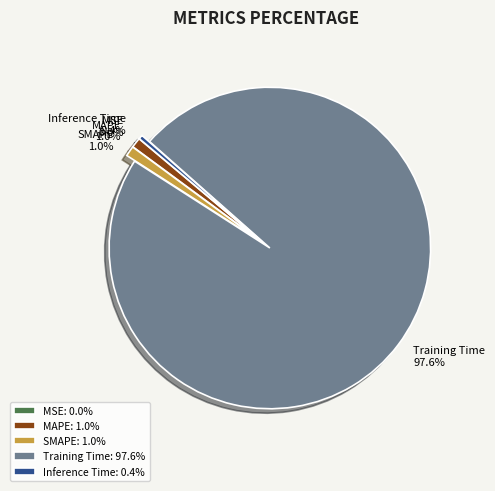

What percentage is the SMAPE slice, to the nearest percent?

1%